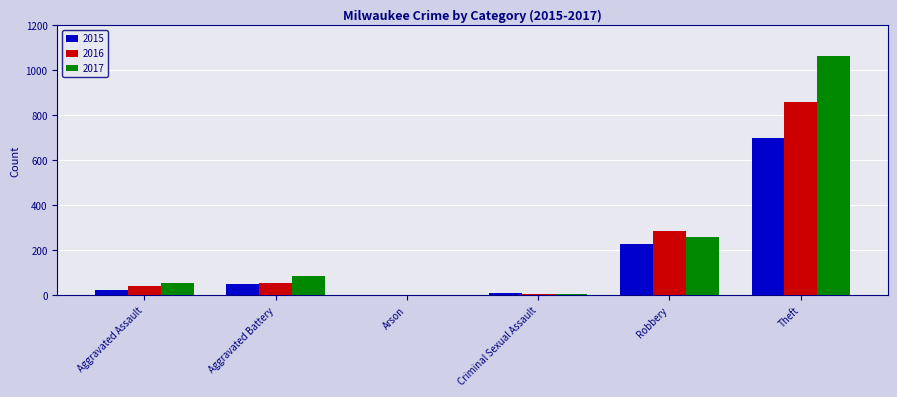

True or false: 2016 has a value of -307 at Arson.

False